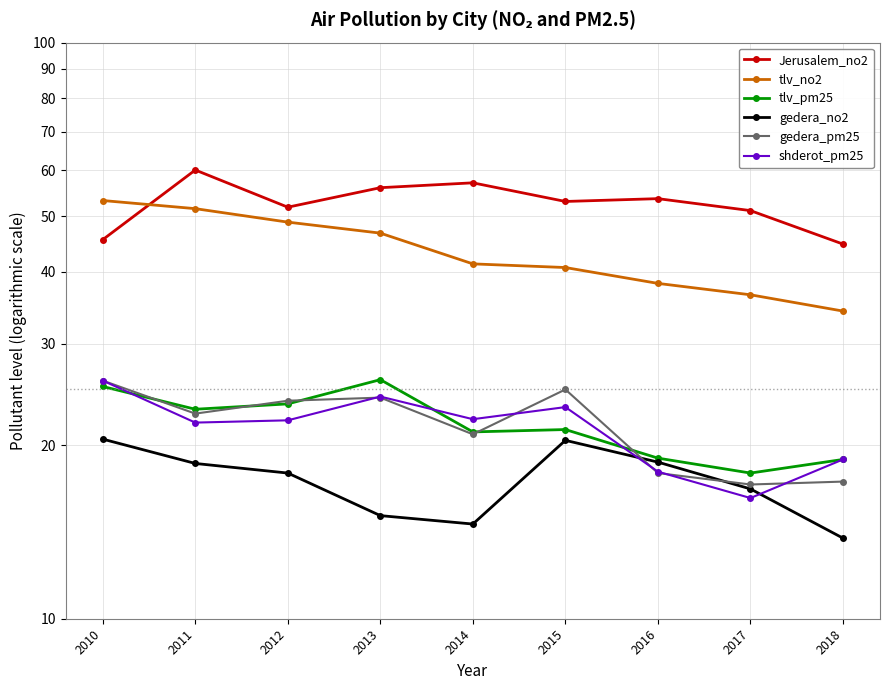

At which category is the sum across all series the highest?

2011